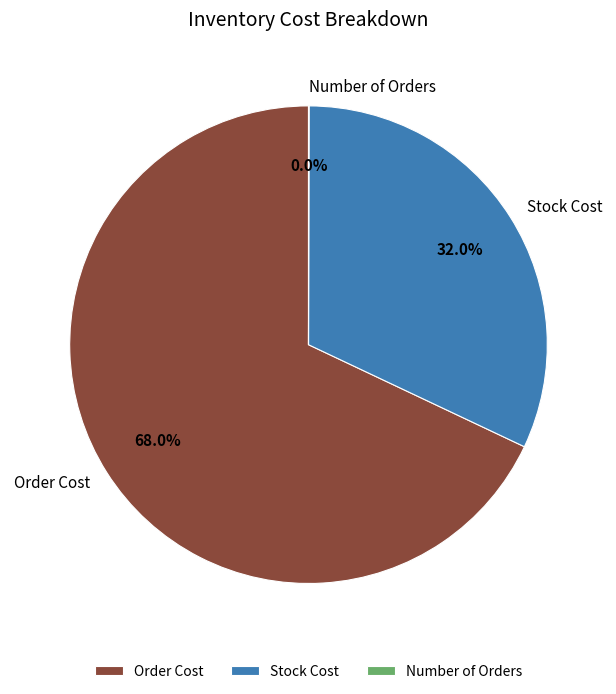

Which category accounts for the majority?

Order Cost